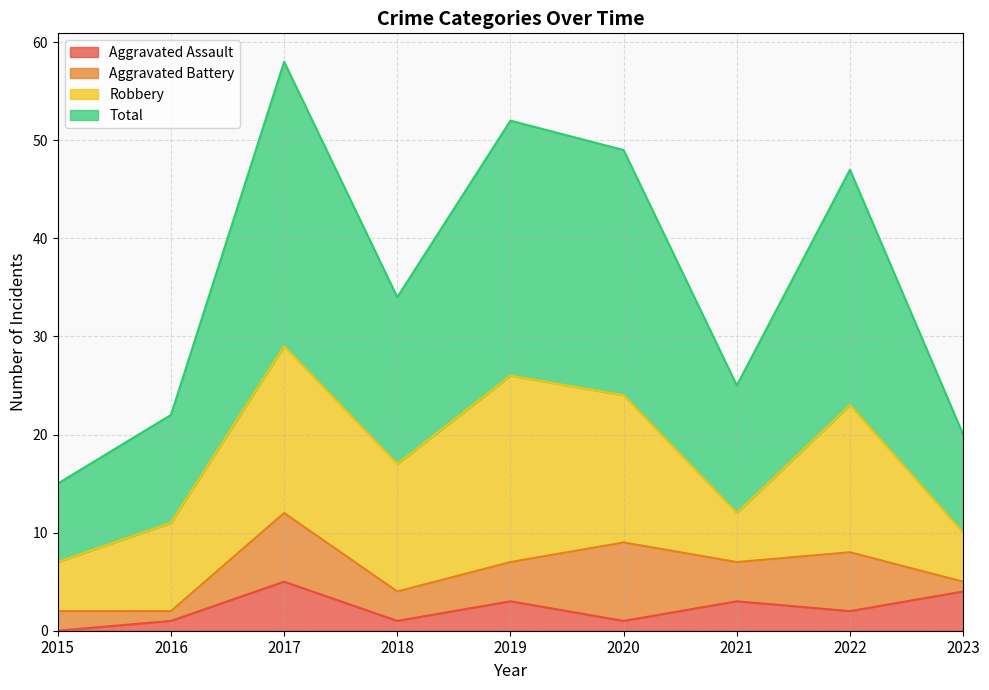

True or false: Aggravated Assault has a value of 5 at 2019.

False